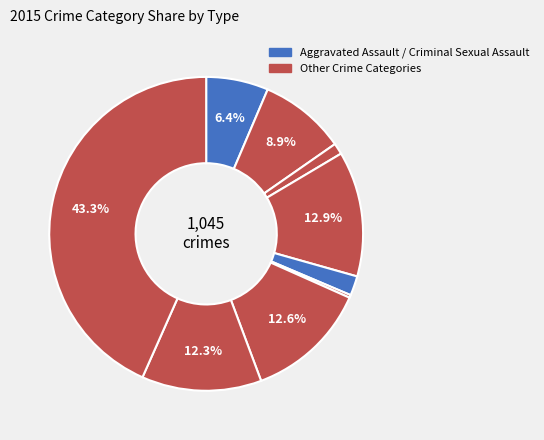

How many slices are in this pie chart?

9